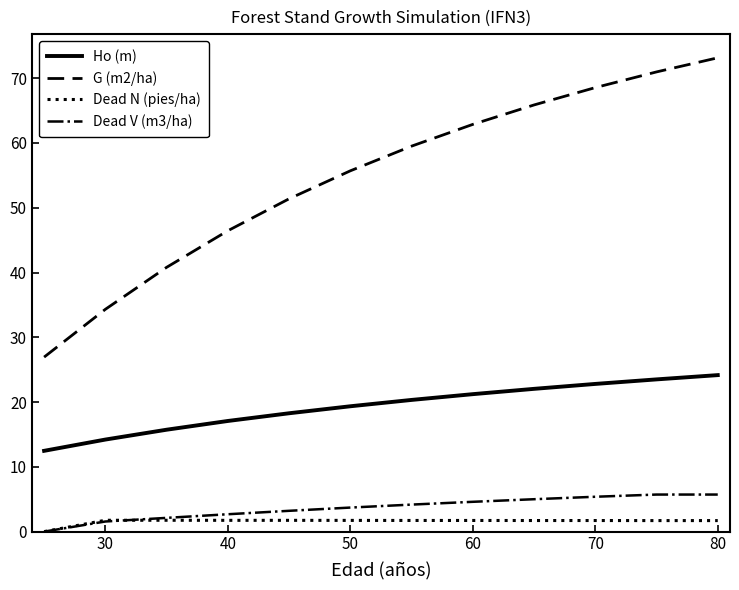

True or false: Ho (m) and G (m2/ha) intersect in this chart.

False